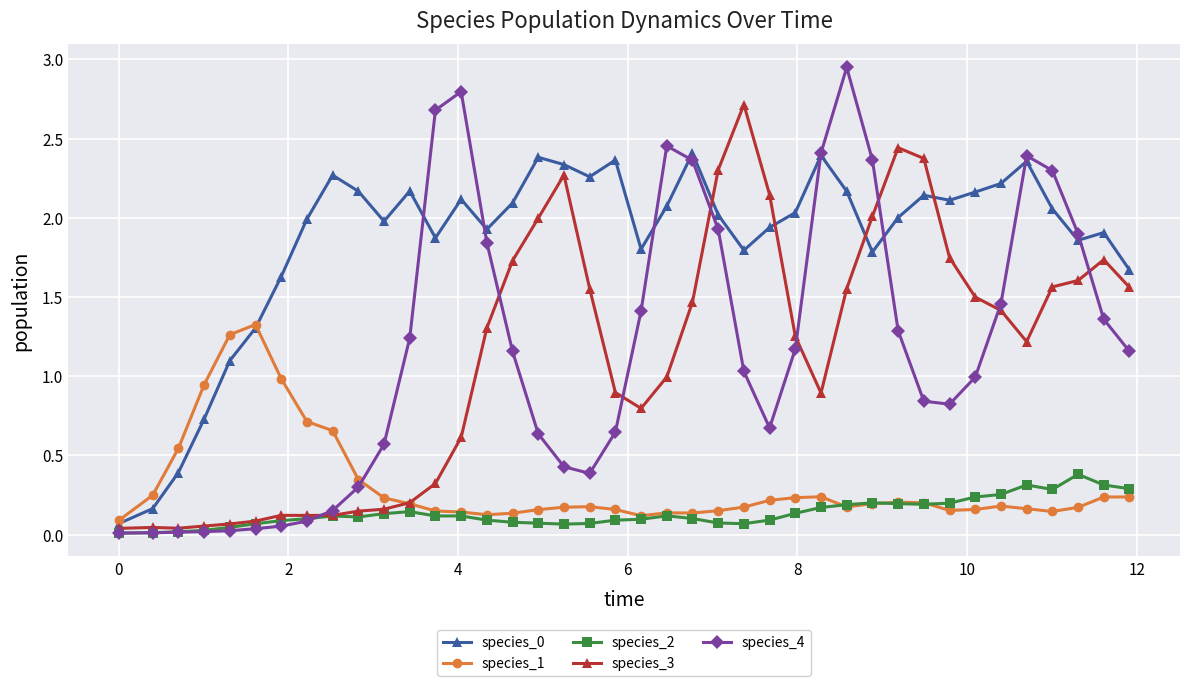

Which series has the largest range (max minus min)?

species_4